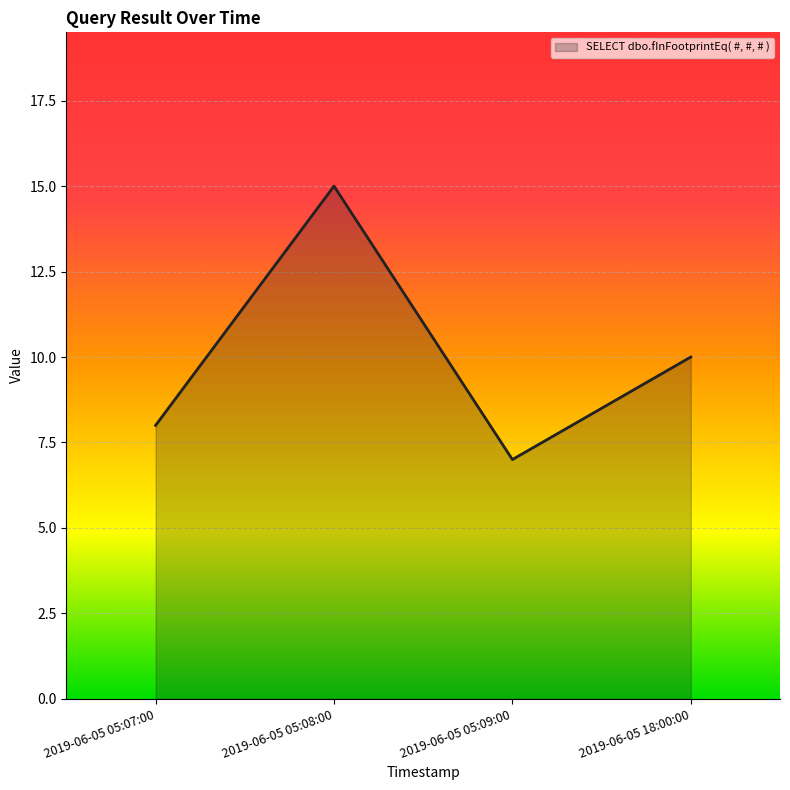

What position from the right is 2019-06-05 05:07:00?

4